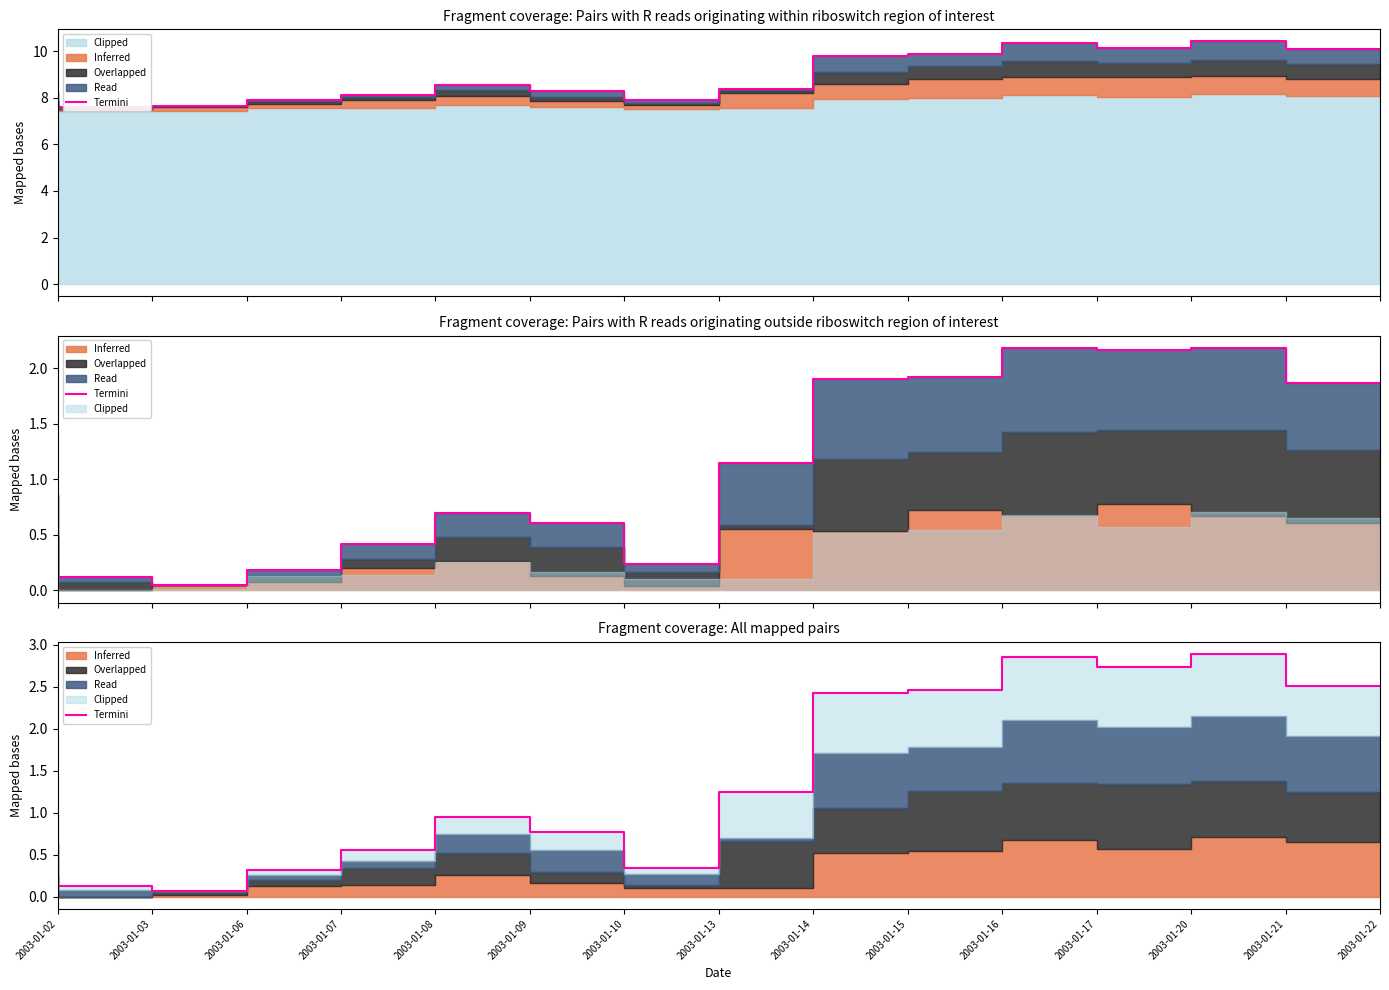

What is the minimum value shown in the chart?

0.1